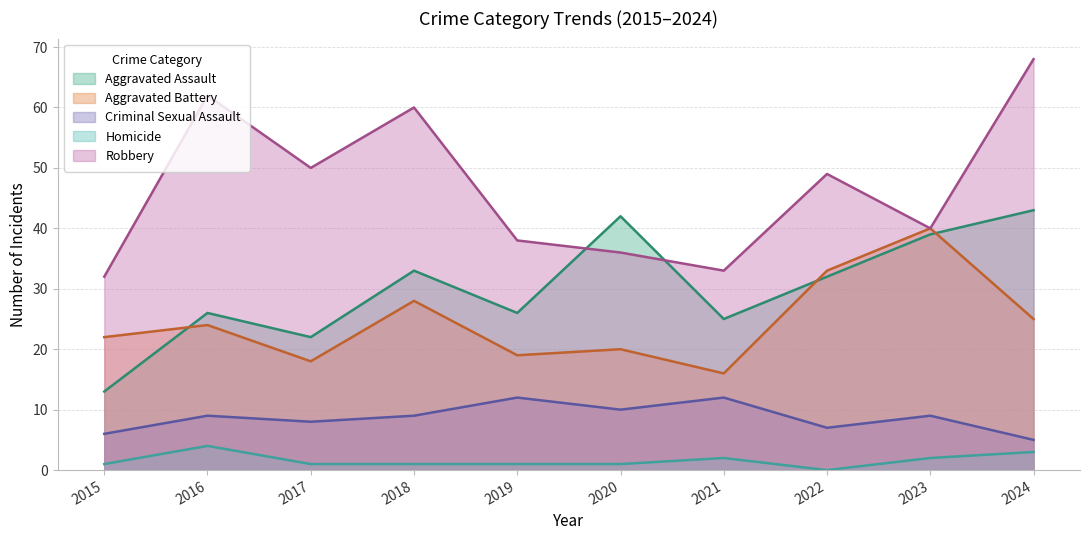

Where does the Homicide series first go above 1?

2016